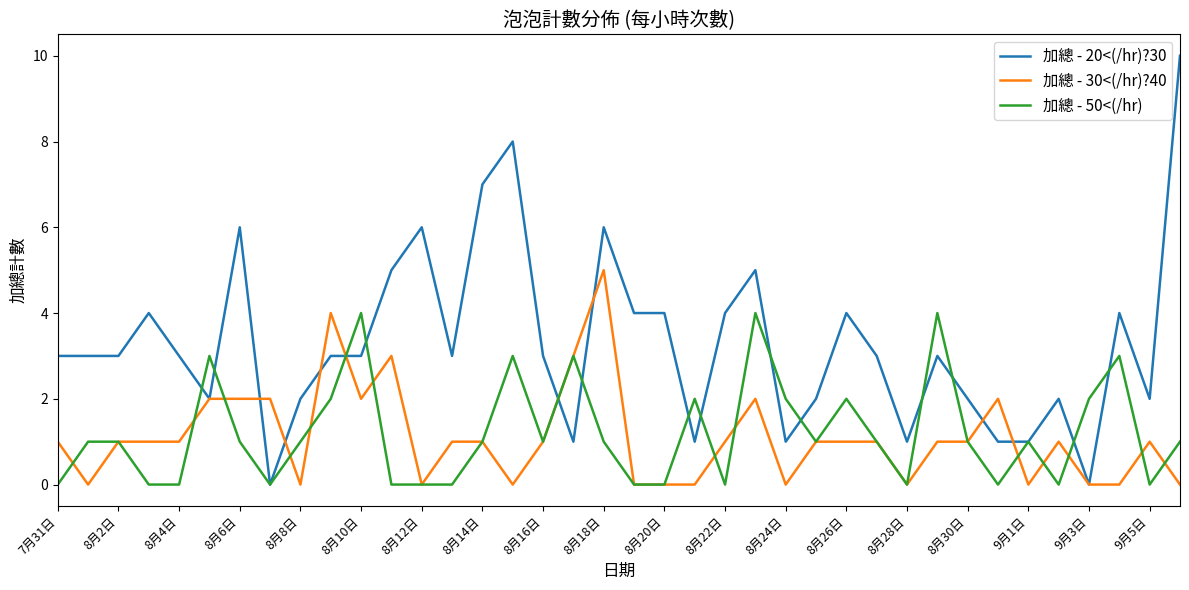

Which series has the widest spread of values?

加總 - 20<(/hr)?30